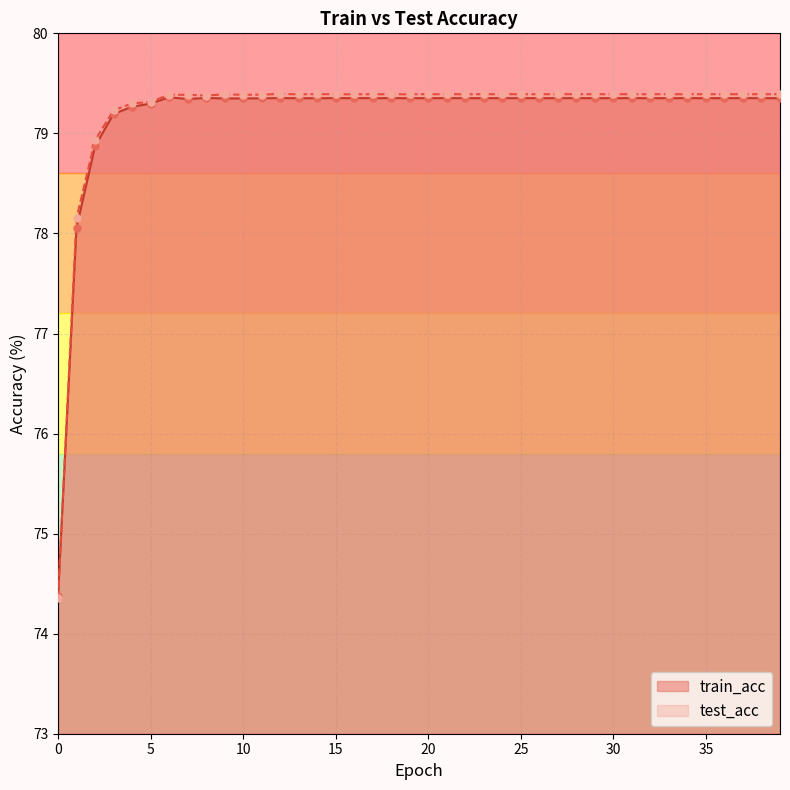

At how many categories does at least one series exceed 75?

39